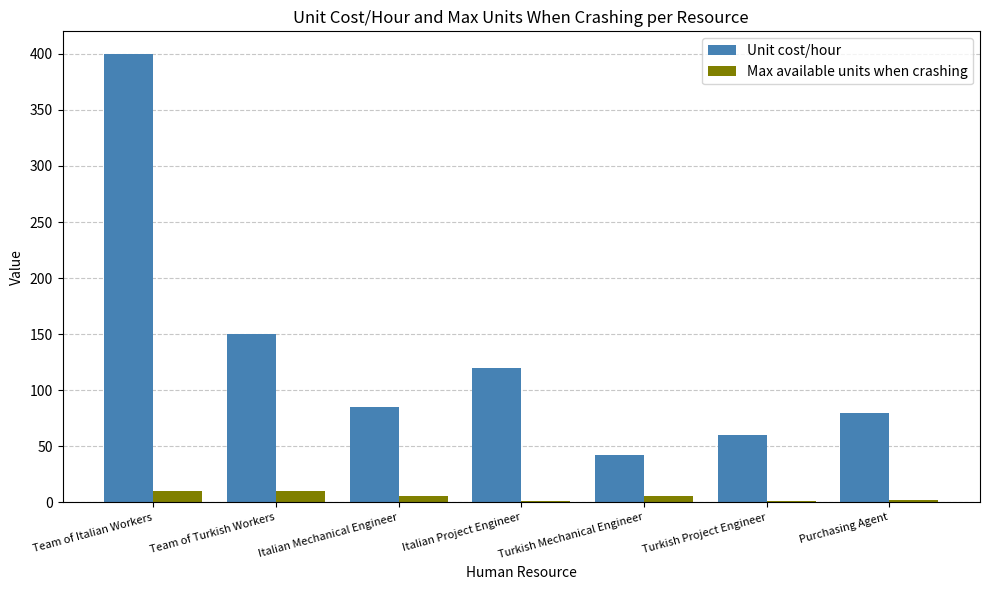

The Max available units when crashing series shows 1.0 at Turkish Project Engineer. True or false?

True